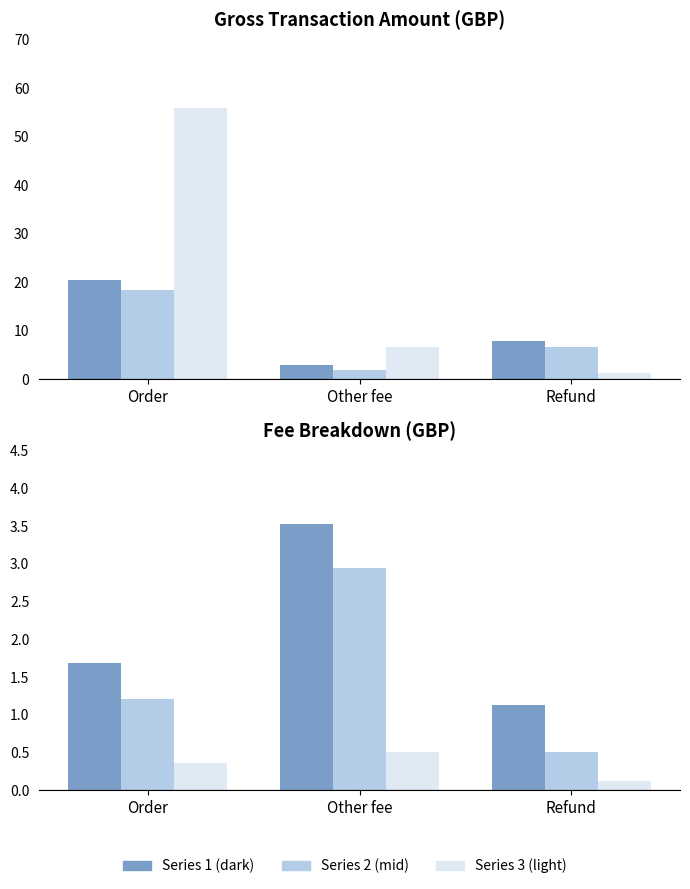

What is the difference between the Final value fee - variable values at Refund and Other fee?

2.4